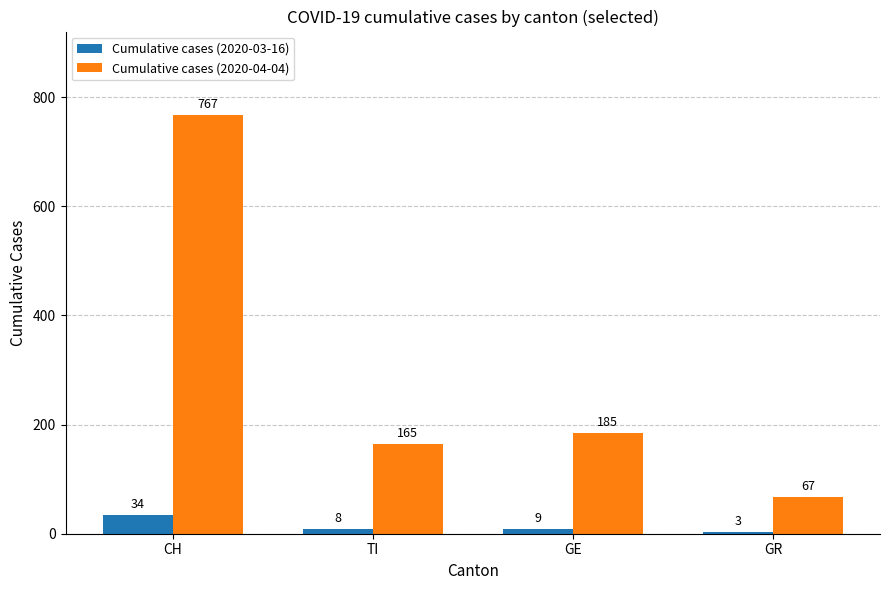

Is the value of Cumulative cases (2020-03-16) at CH greater than the value of Cumulative cases (2020-04-04) at GE?

No